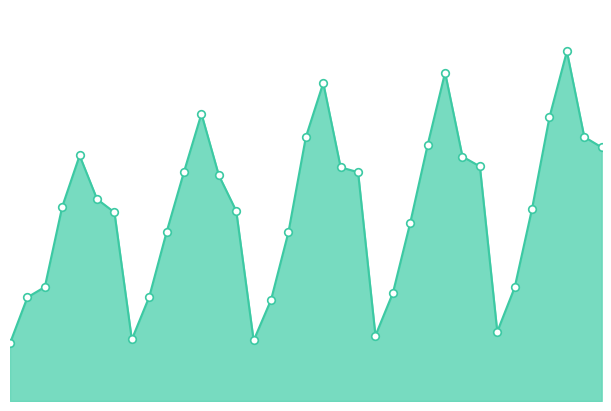

How many lines are shown in the chart?

1